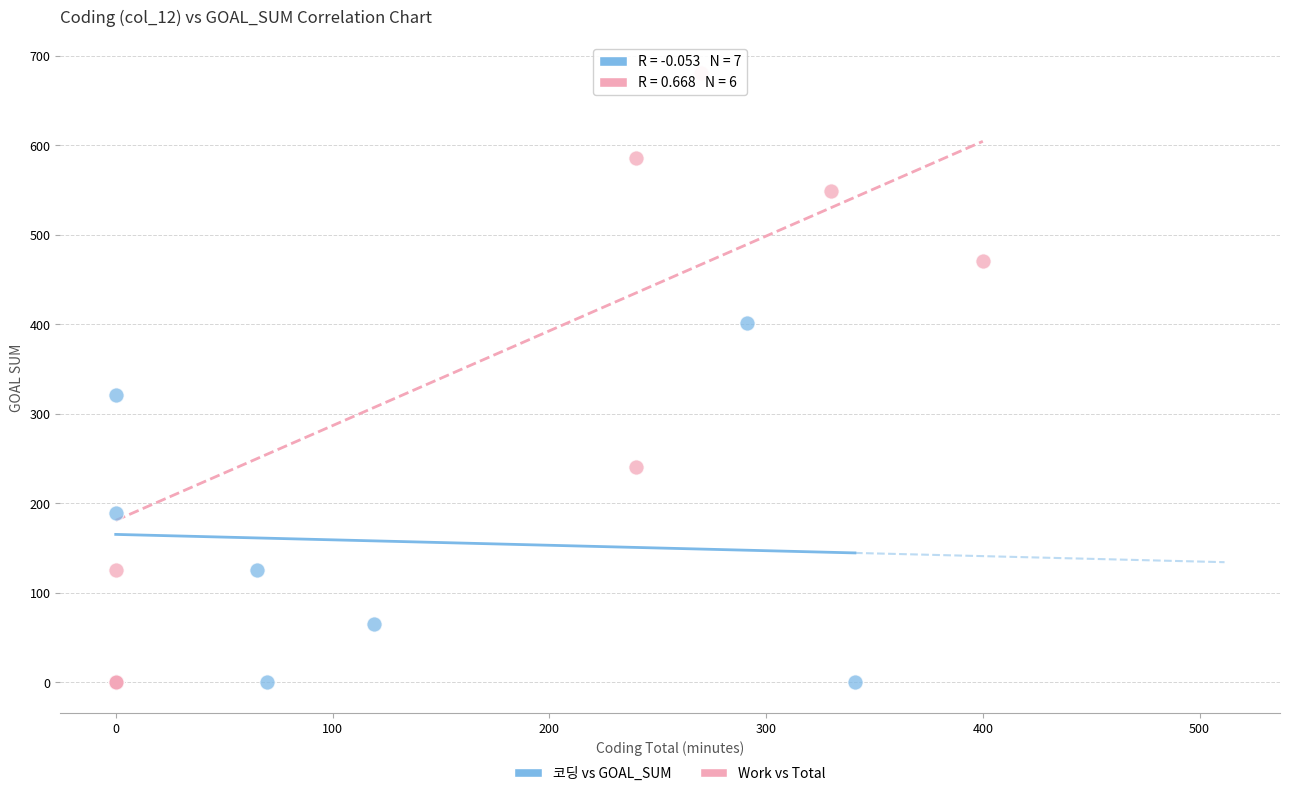

Which series has the largest Y range (max minus min)?

Work vs Total